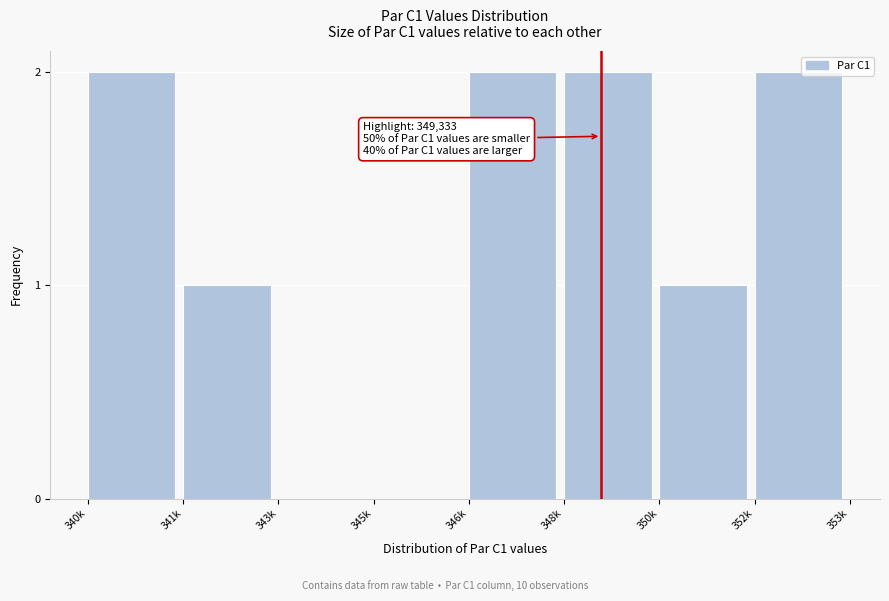

Reading left to right, transcribe all the data shown in this chart.

340k=2	341k=1	343k=0	345k=0	346k=2	348k=2	350k=1	352k=2